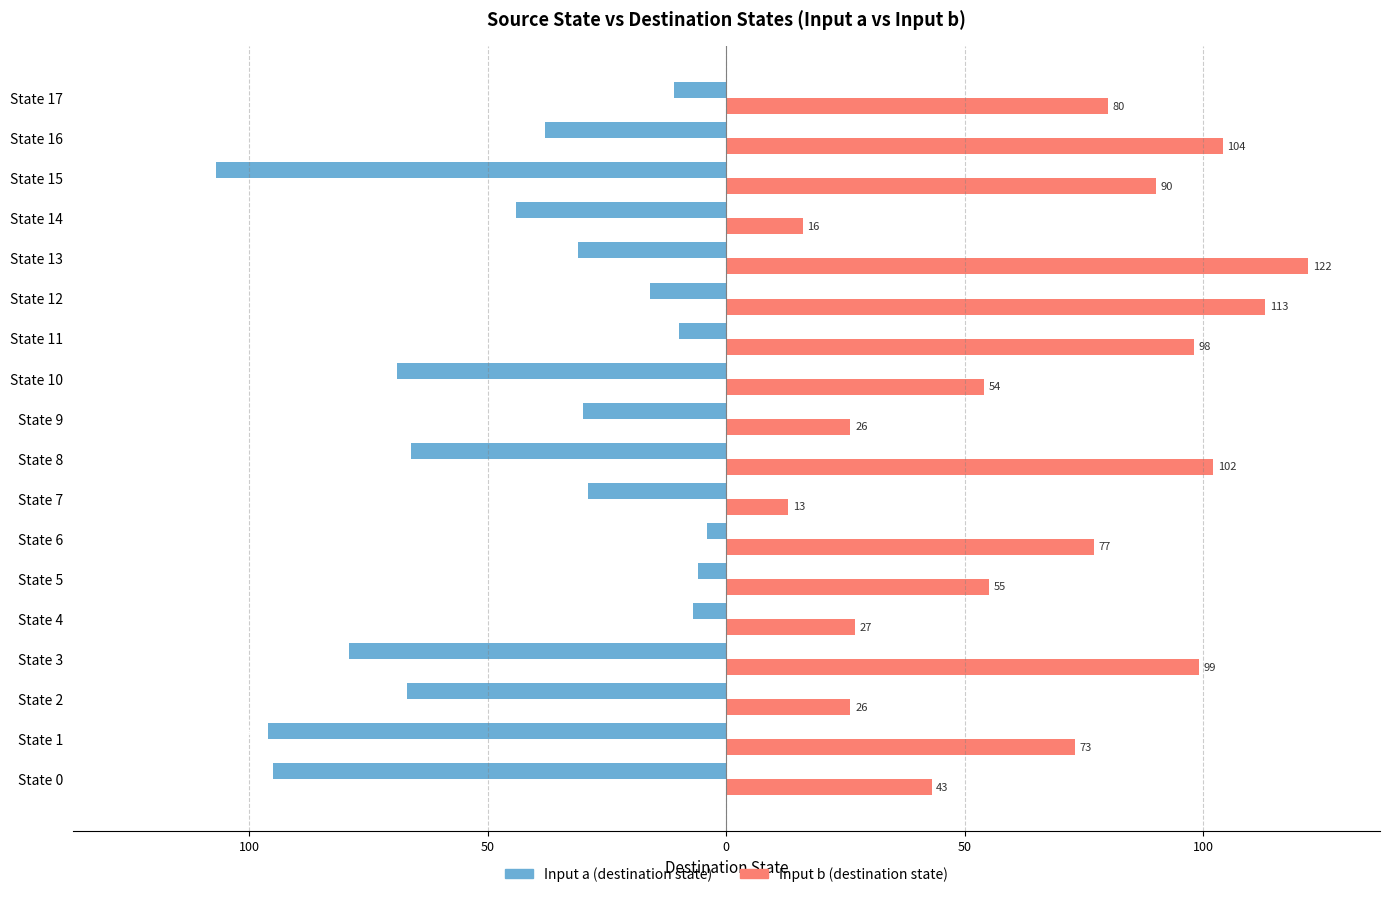

What are all the series names shown in the legend?

Input a (destination state), Input b (destination state)